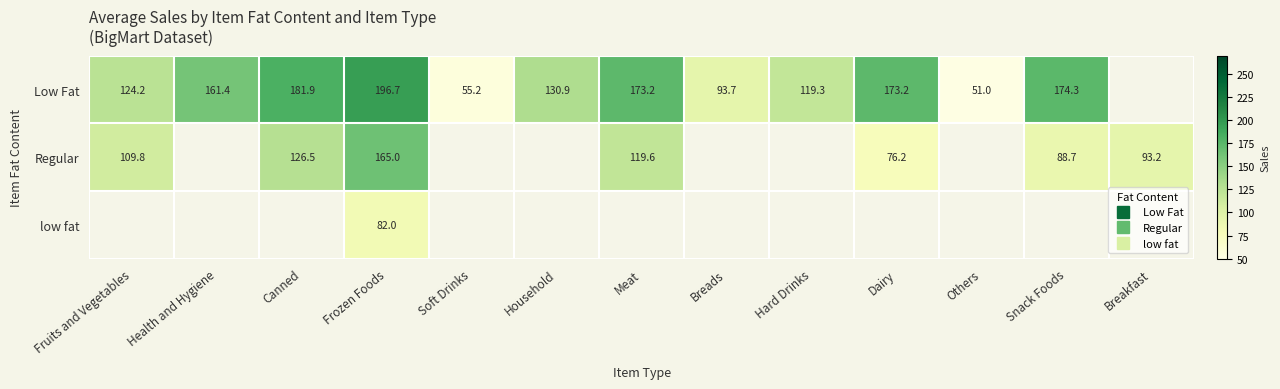

How many data points does each series have?

13